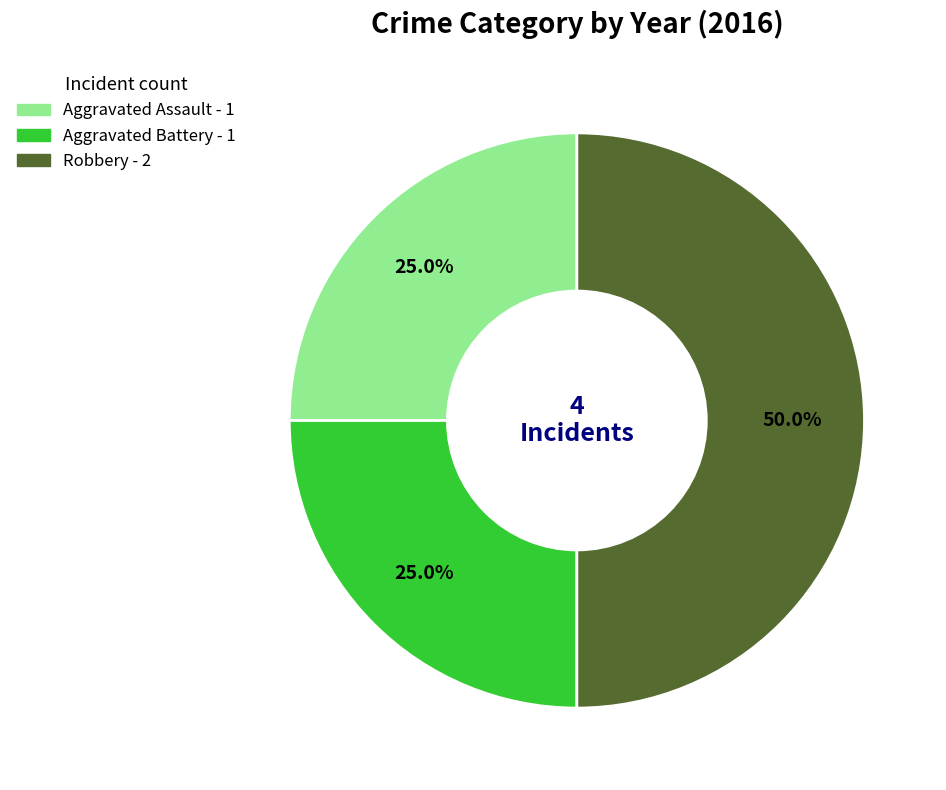

Which slice is the largest?

Robbery